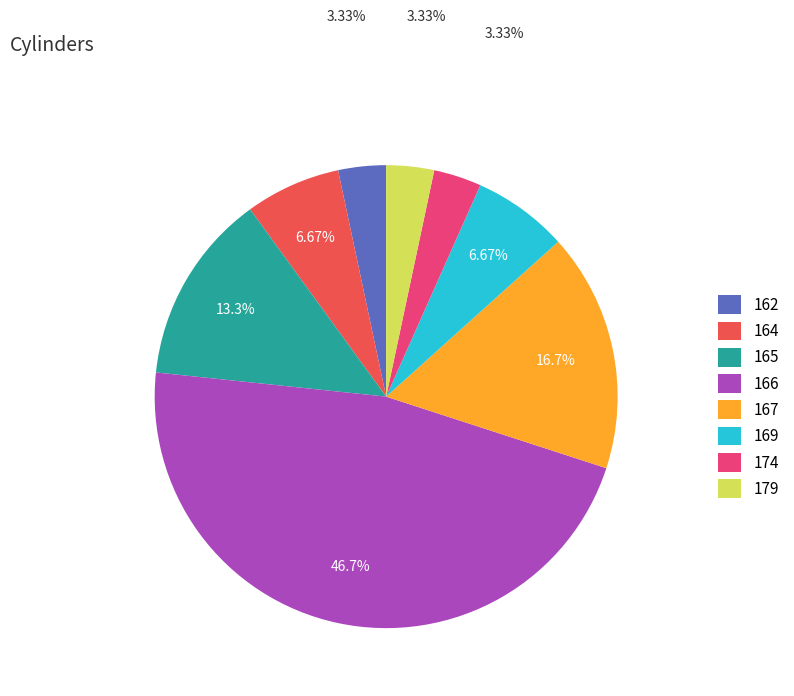

To the nearest percent, what is the difference between the 166 and 167 slice percentages?

30%